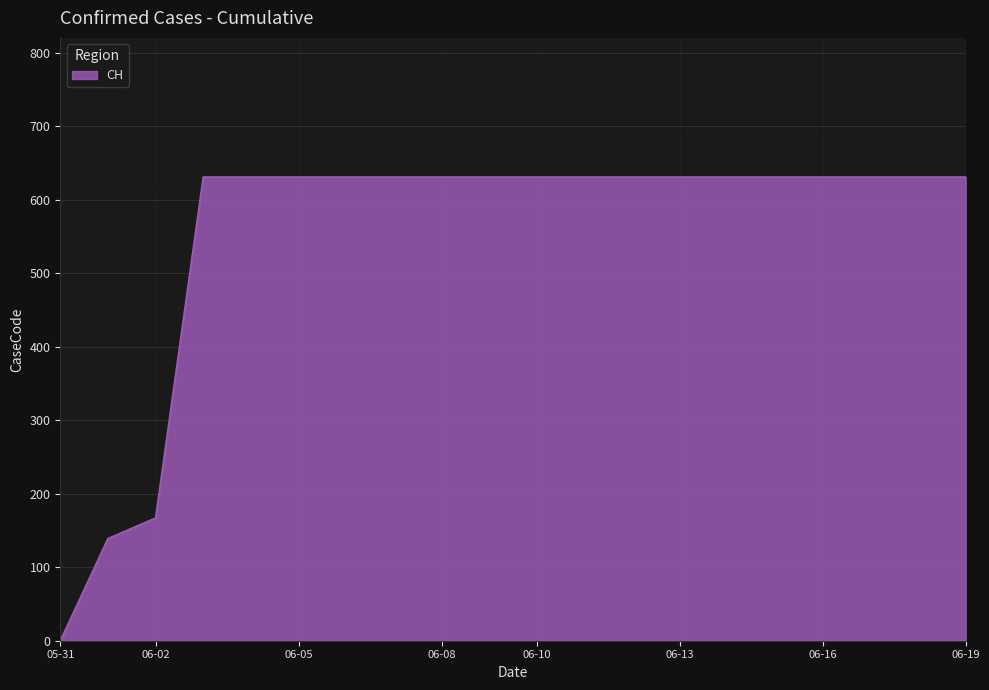

What is the difference between the maximum and minimum values?

631